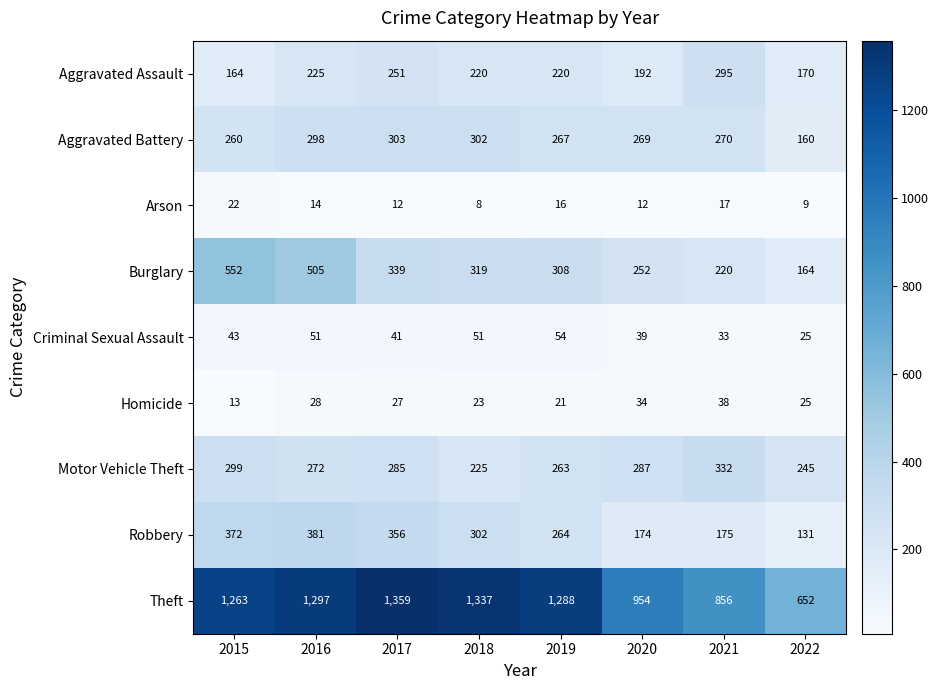

At which category is the sum across all series the highest?

2016